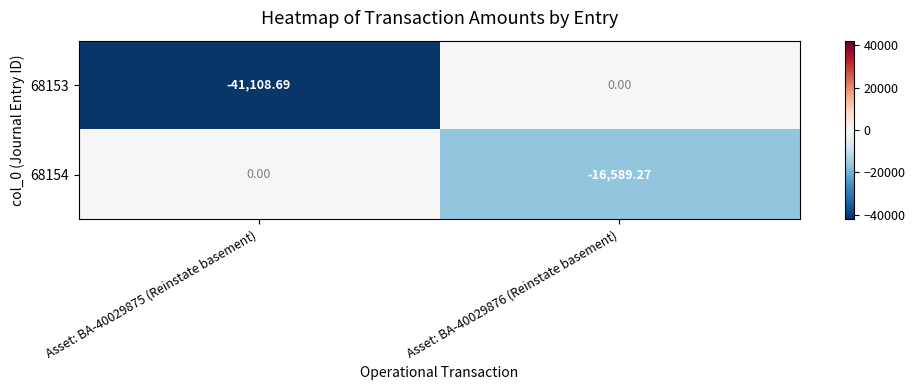

How many data points in 68154 are less than 0?

1